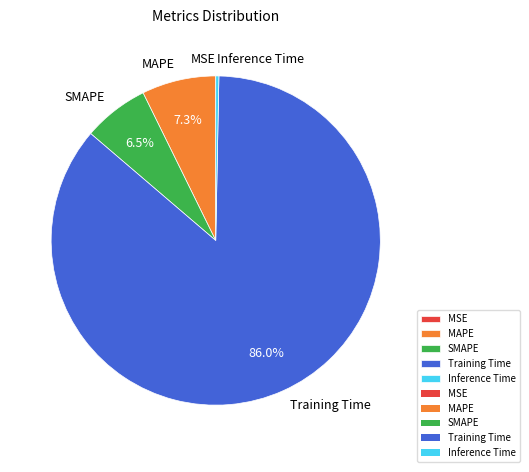

Is MAPE the majority of the pie?

No